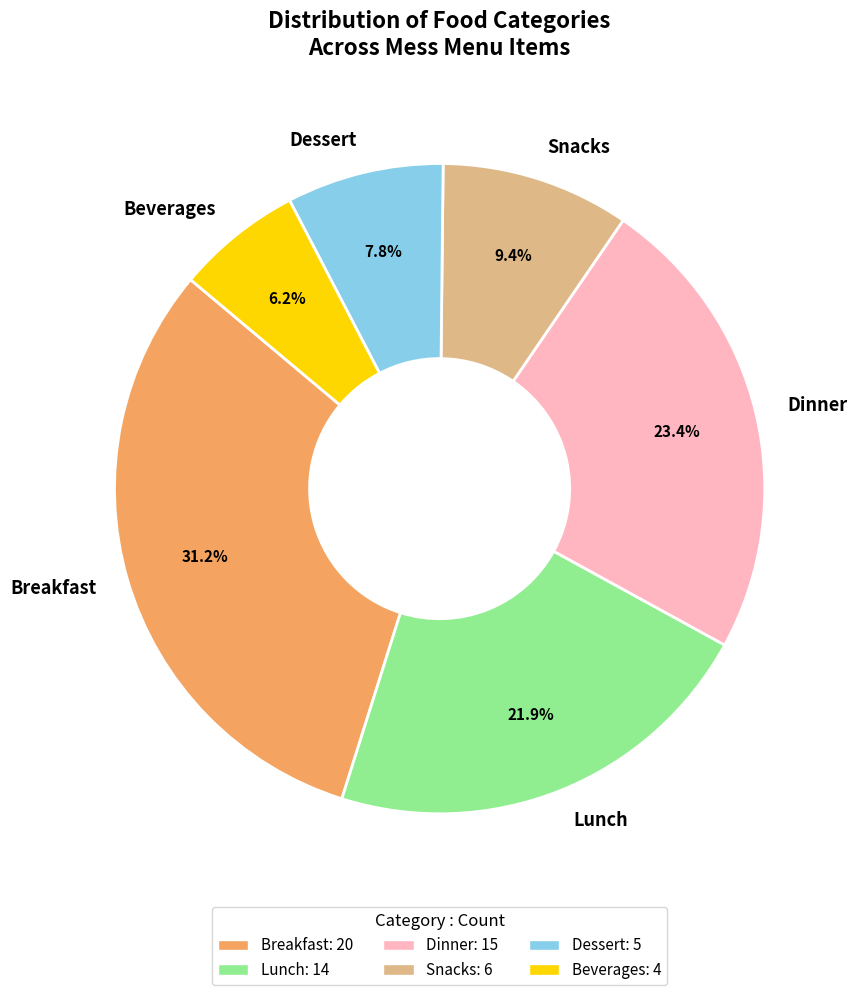

How many slices are in this pie chart?

6